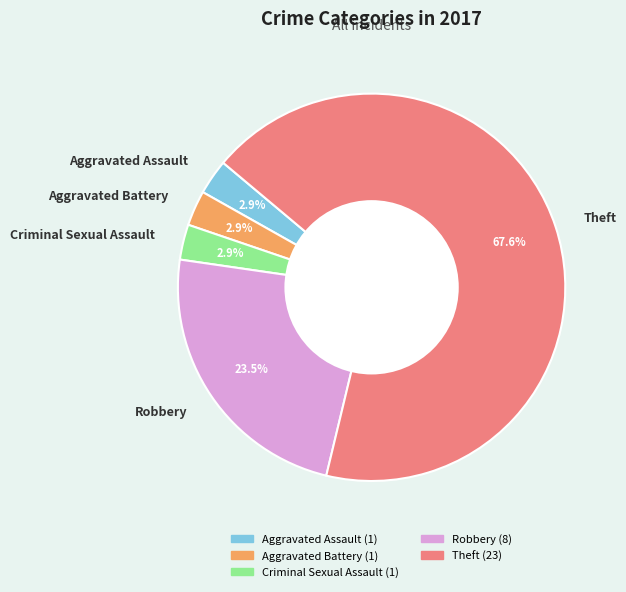

Which has a higher value, Aggravated Assault or Theft?

Theft